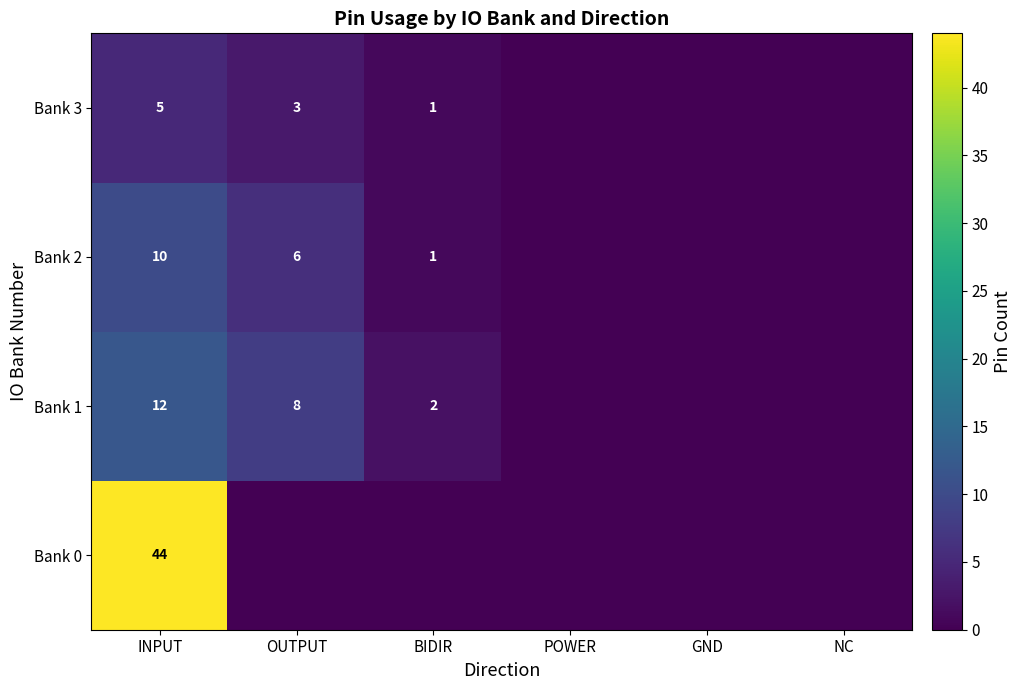

What is the total value across all series at INPUT?

71